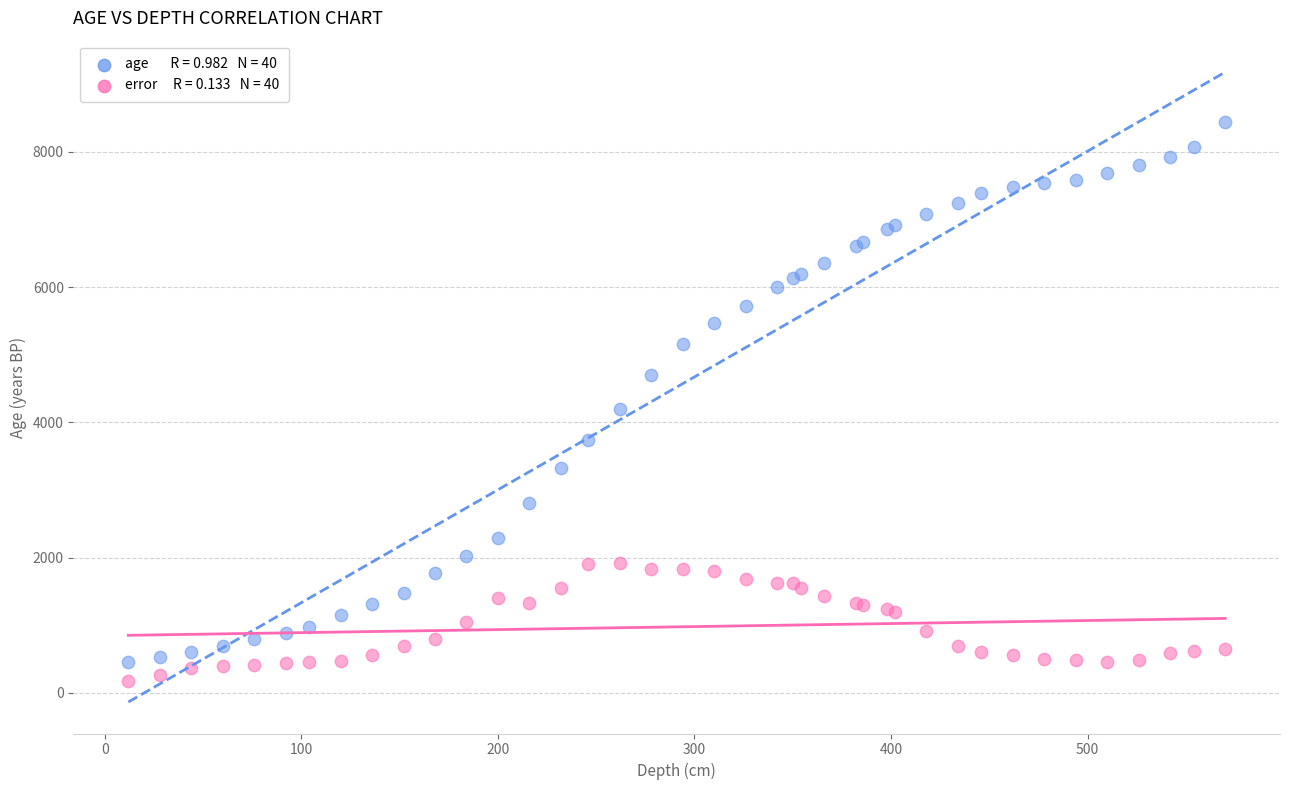

Across all series, what Y value is closest to 4307?

4204.0